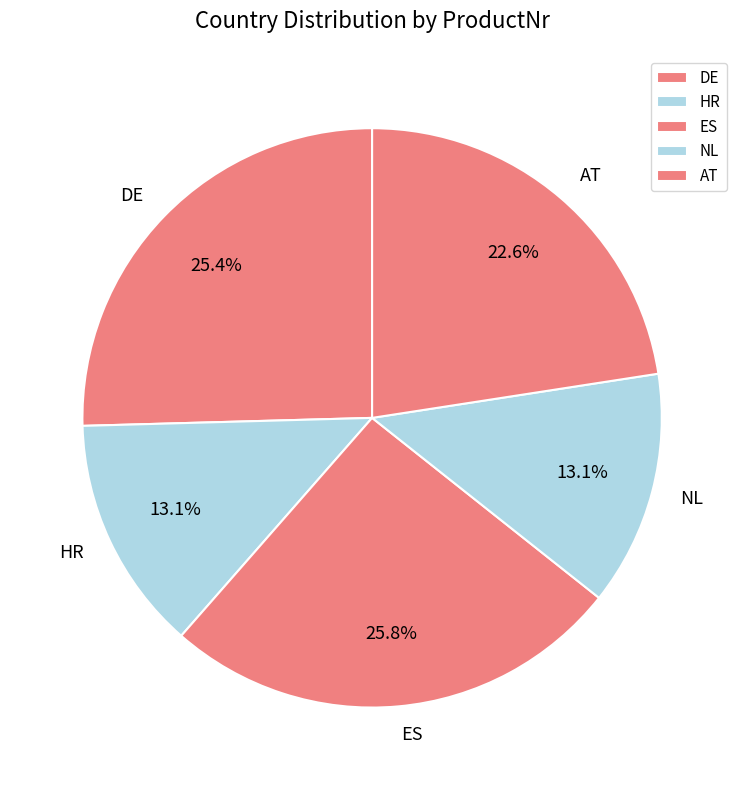

How many slices are in this pie chart?

5